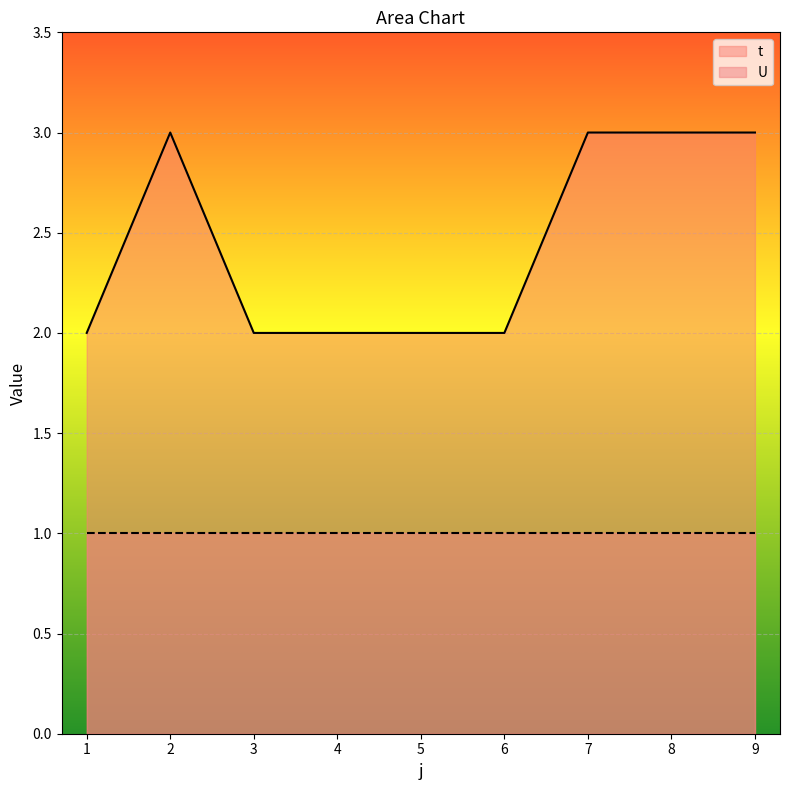

What is the greatest value displayed?

3